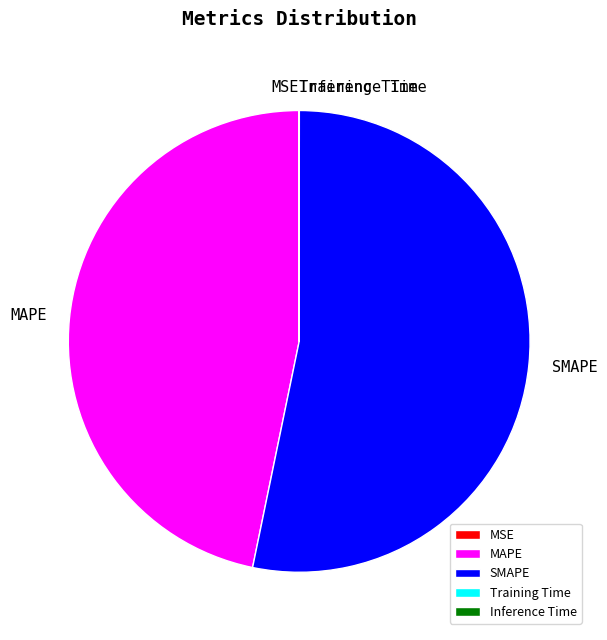

True or false: SMAPE accounts for 53% of the total.

True